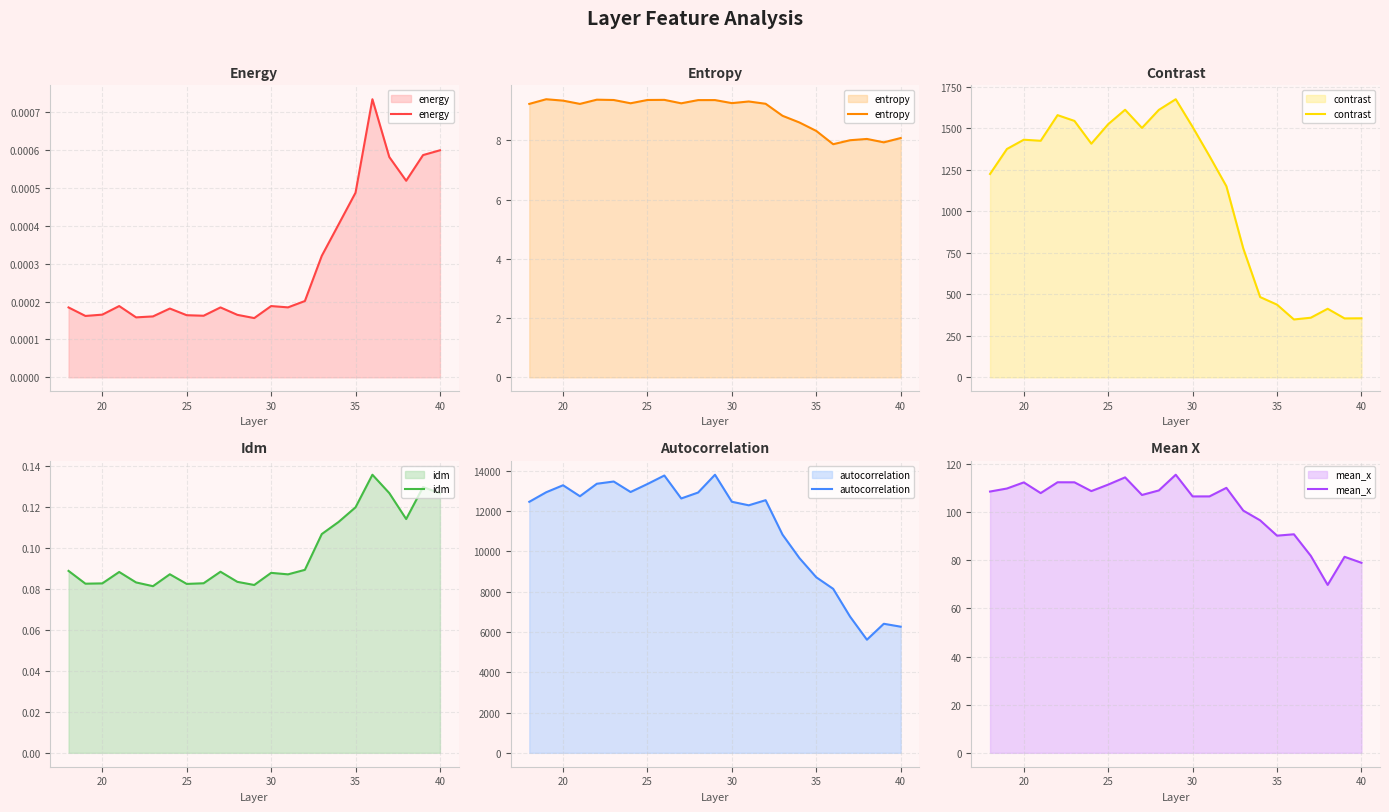

The value of entropy at 20 is 9.3. True or false?

True